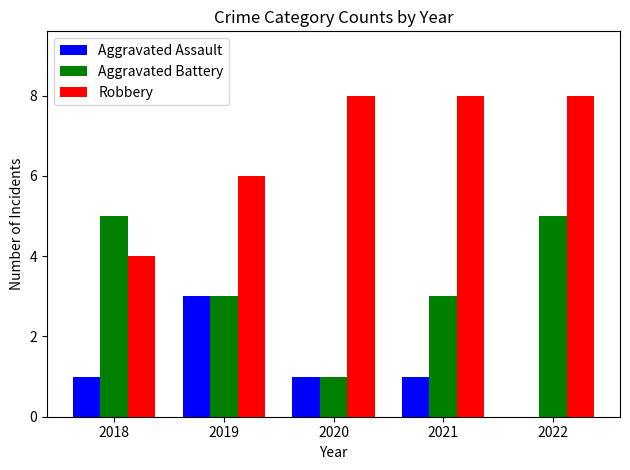

Reading right to left, list all the values displayed in this chart.

Aggravated Assault: 2022=0	2021=1	2020=1	2019=3	2018=1
Aggravated Battery: 2022=5	2021=3	2020=1	2019=3	2018=5
Robbery: 2022=8	2021=8	2020=8	2019=6	2018=4